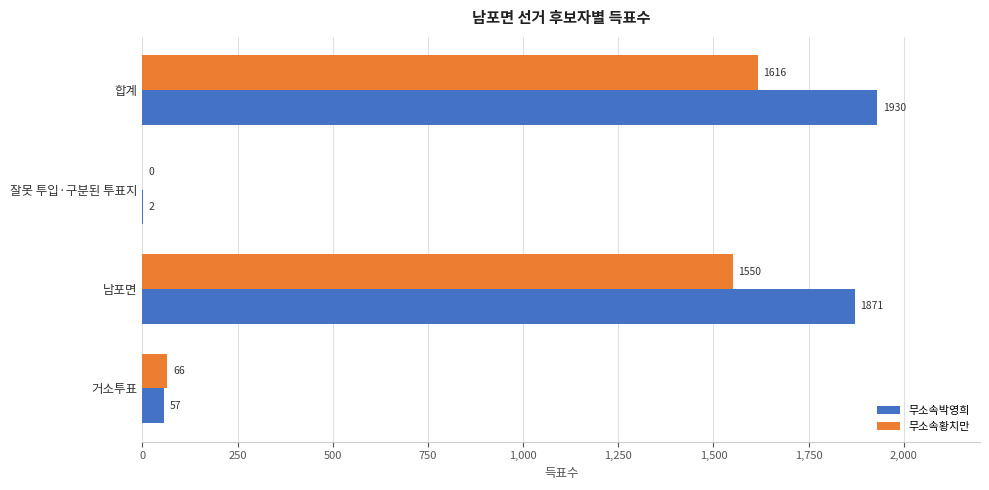

What is the average value of the 무소속박영희 series?

965